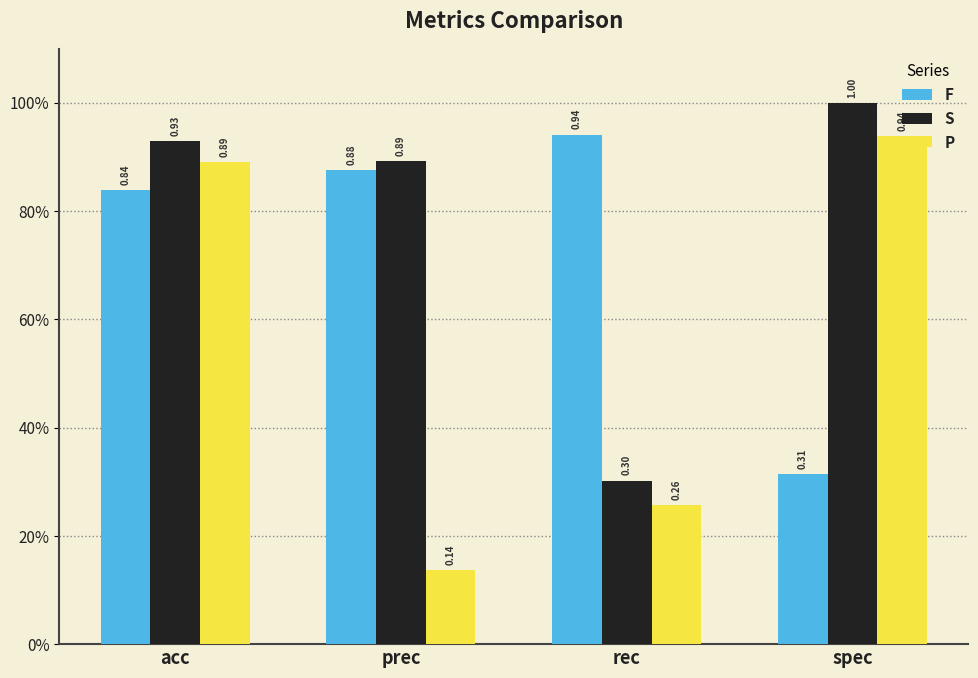

What is the label of the 3rd bar from the right?

prec